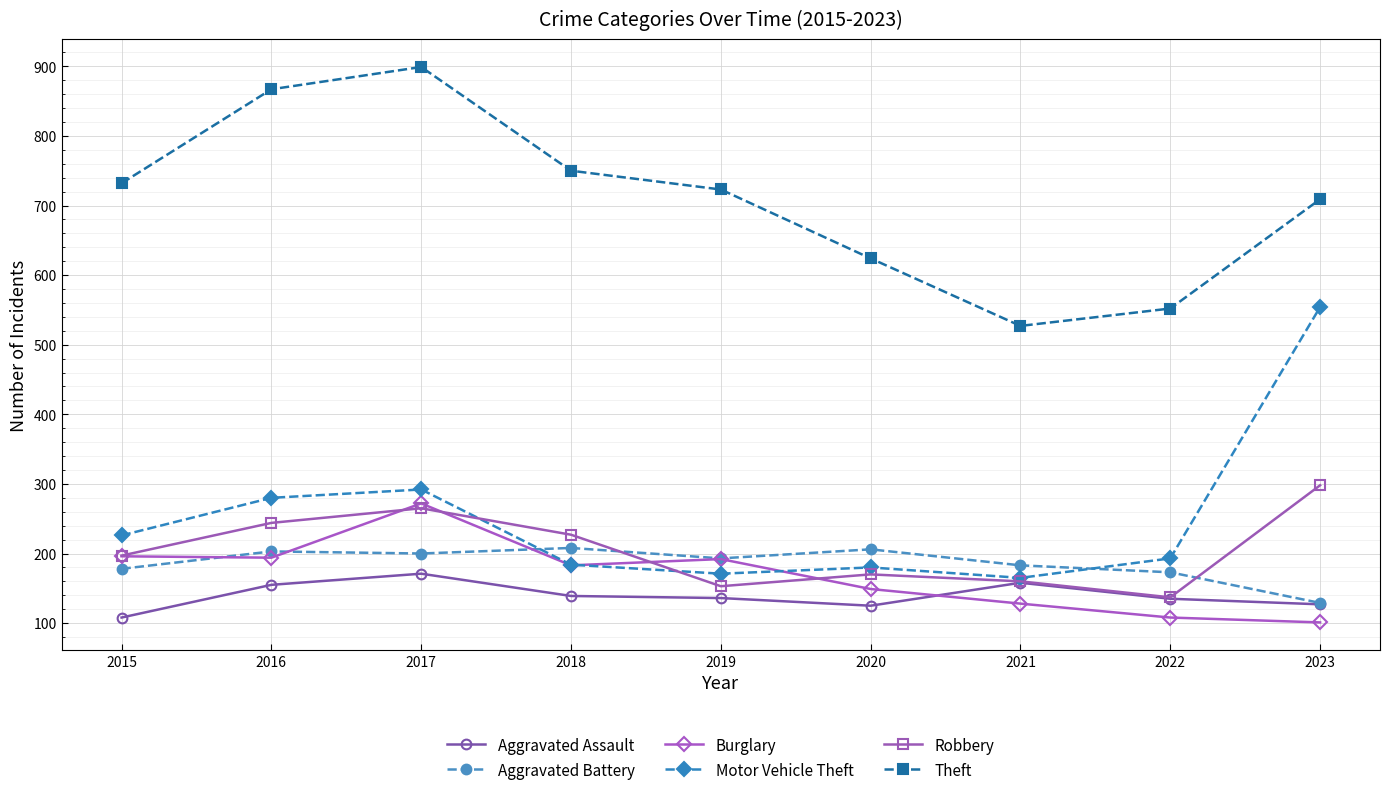

At which category does Motor Vehicle Theft reach its first local valley?

2019